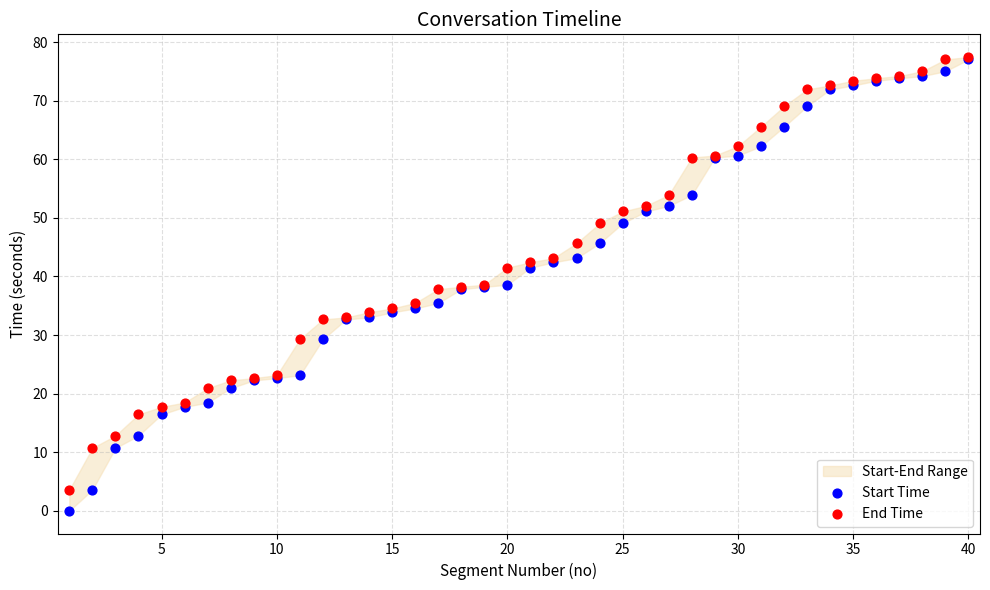

Which series has the widest spread of Y values?

Start Time